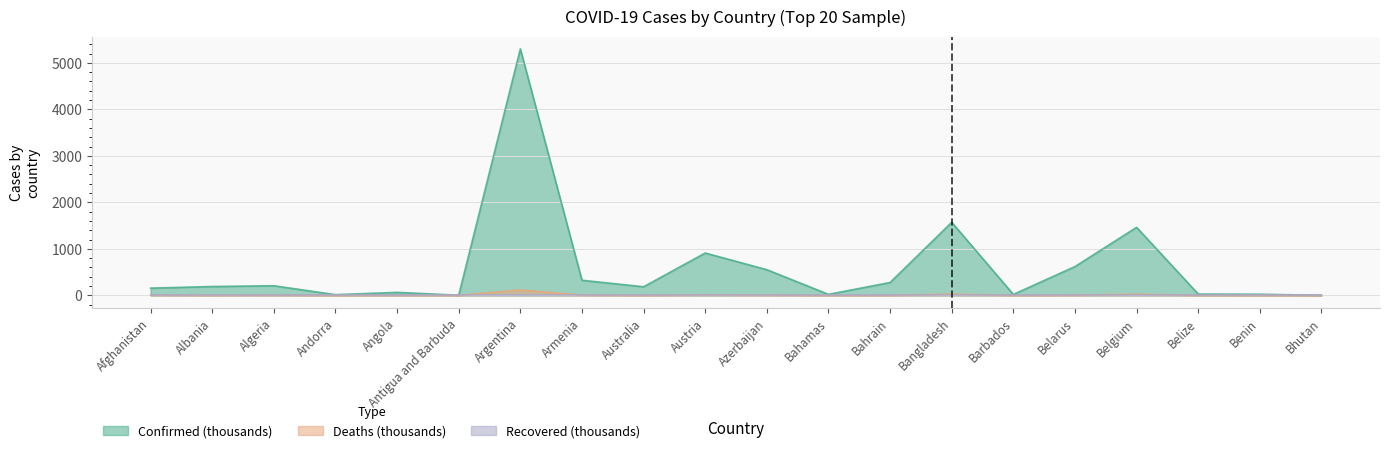

What is the highest value of the Confirmed (thousands) series?

5301.0